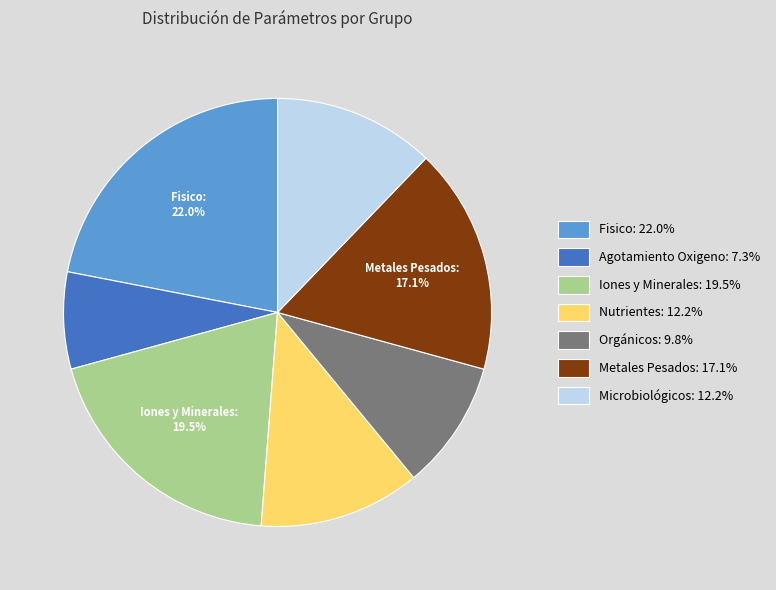

How much of the chart is everything except Iones y Minerales?

80.5%